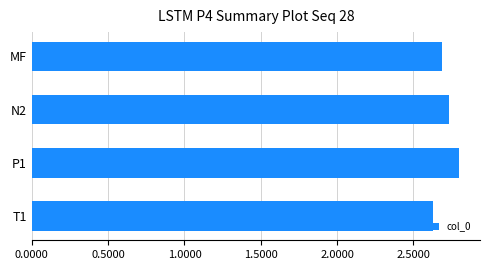

What is the sum of all values?

10.9